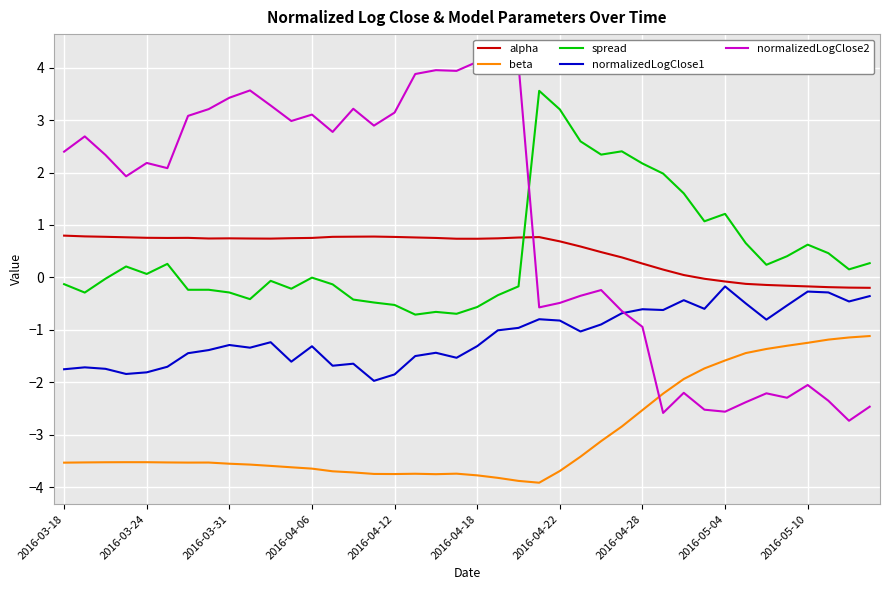

True or false: normalizedLogClose1 and spread cross at least once.

False